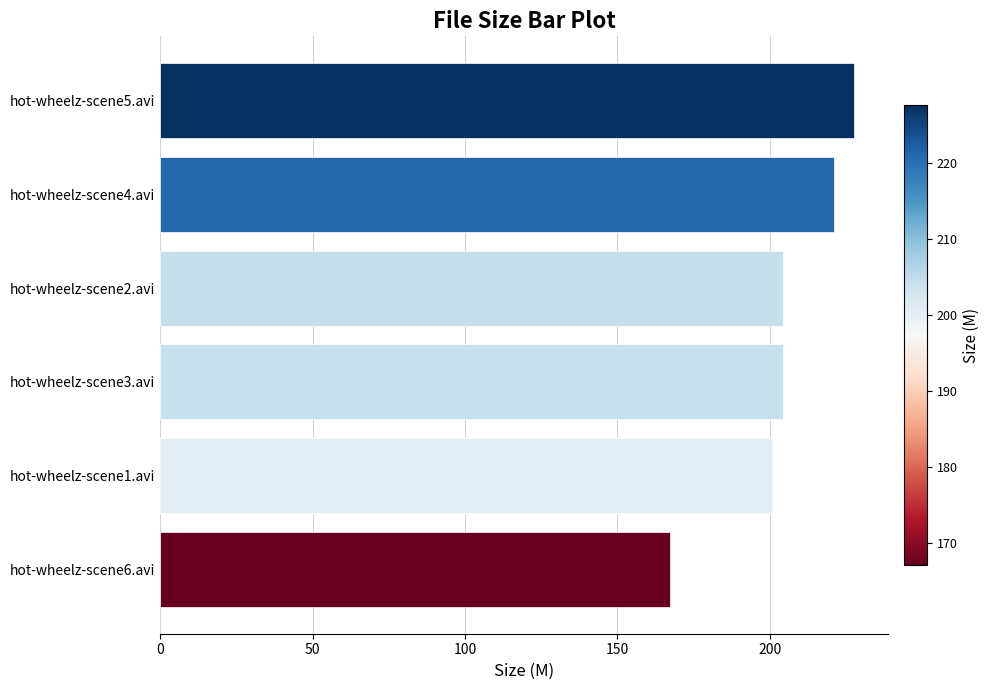

How many series are shown in this chart?

1